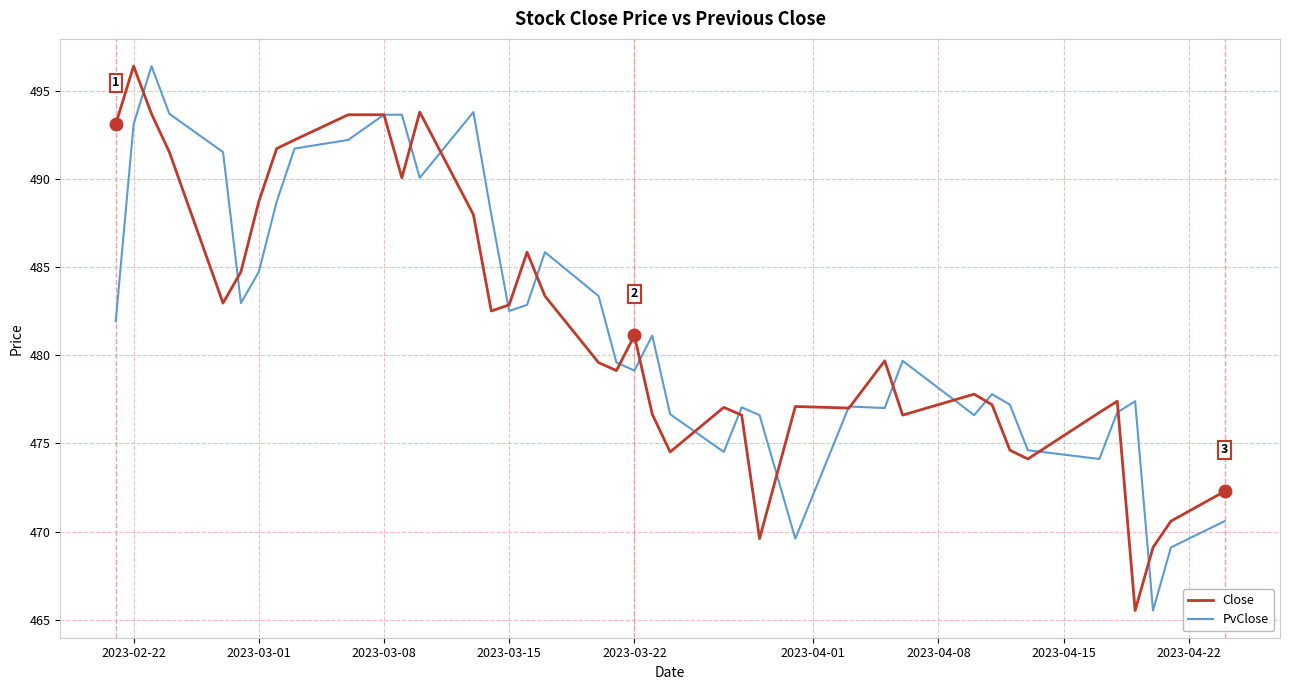

What is the maximum value for Close?

496.4